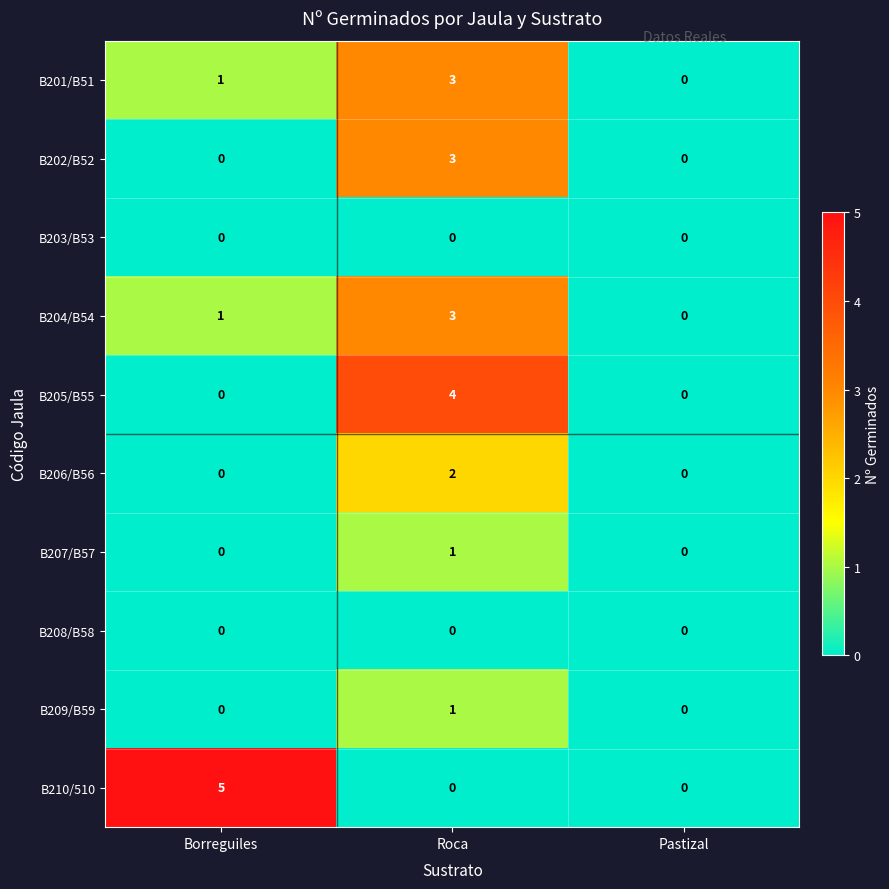

Which series has the largest total across all categories?

B210/510